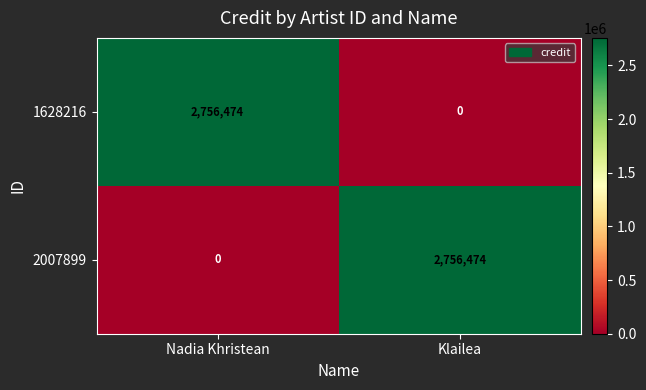

Reading left to right, transcribe all the data shown in this chart.

1628216: Nadia Khristean=2756474	Klailea=0
2007899: Nadia Khristean=0	Klailea=2756474